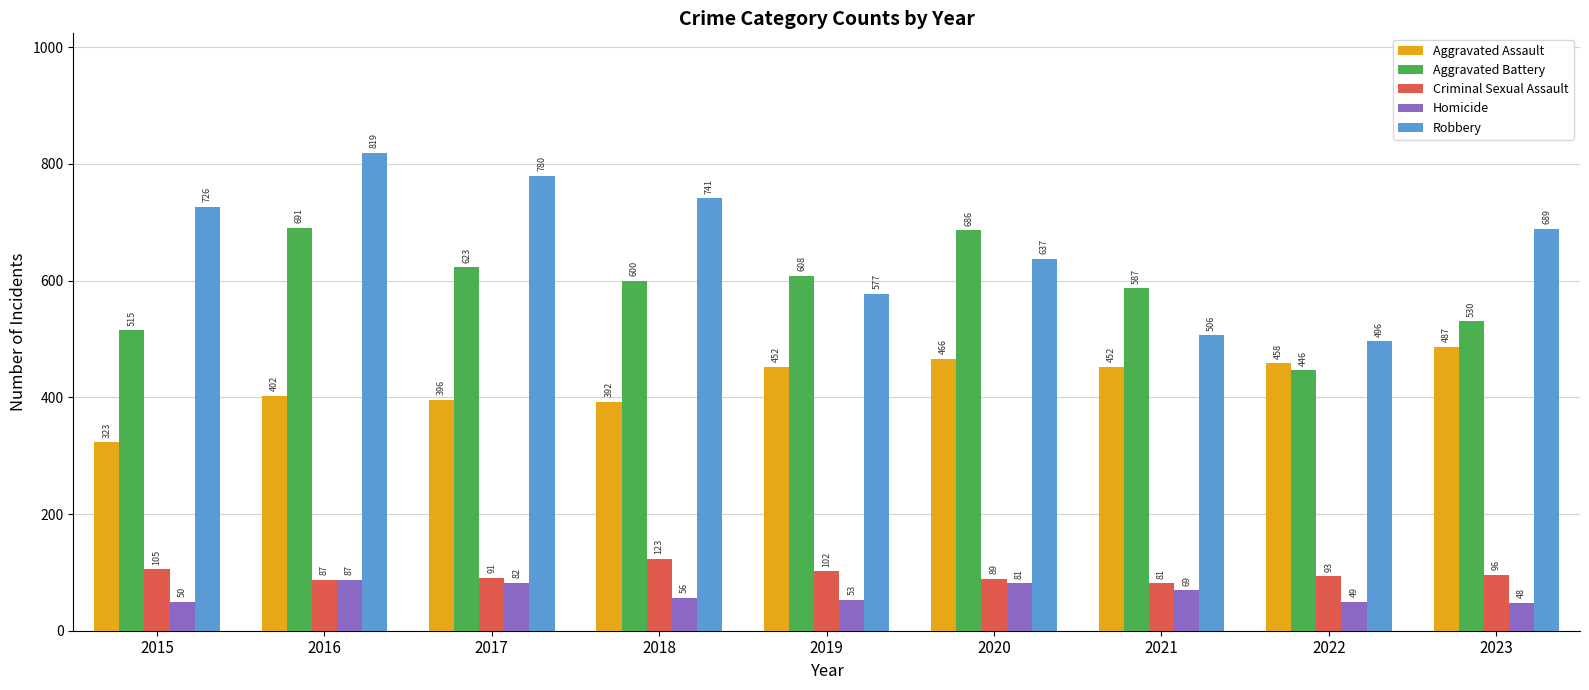

Rank the series at 2019 from highest to lowest value.

Aggravated Battery, Robbery, Aggravated Assault, Criminal Sexual Assault, Homicide